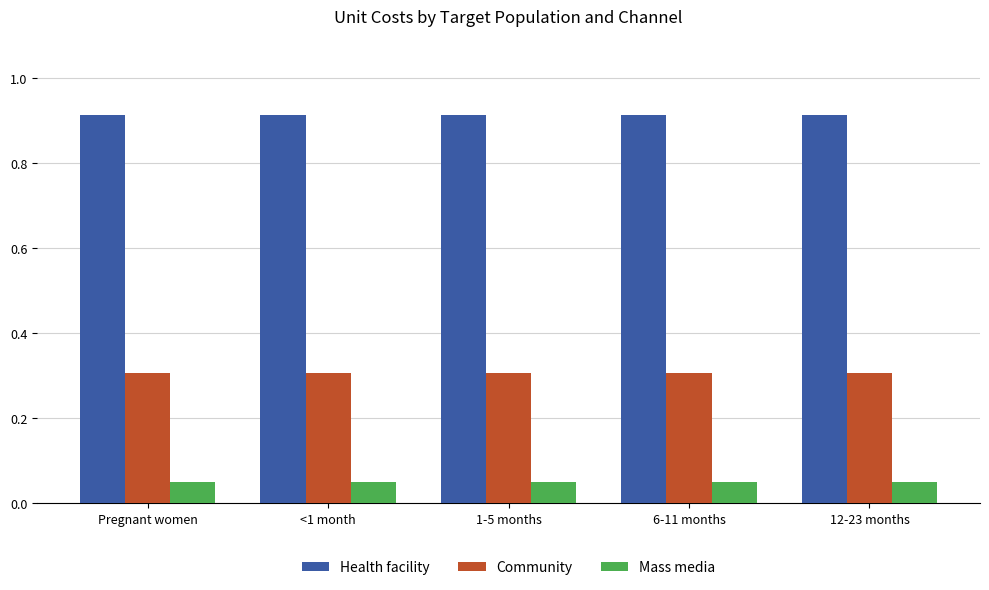

List the series in order of their peak value, highest first.

Health facility, Community, Mass media